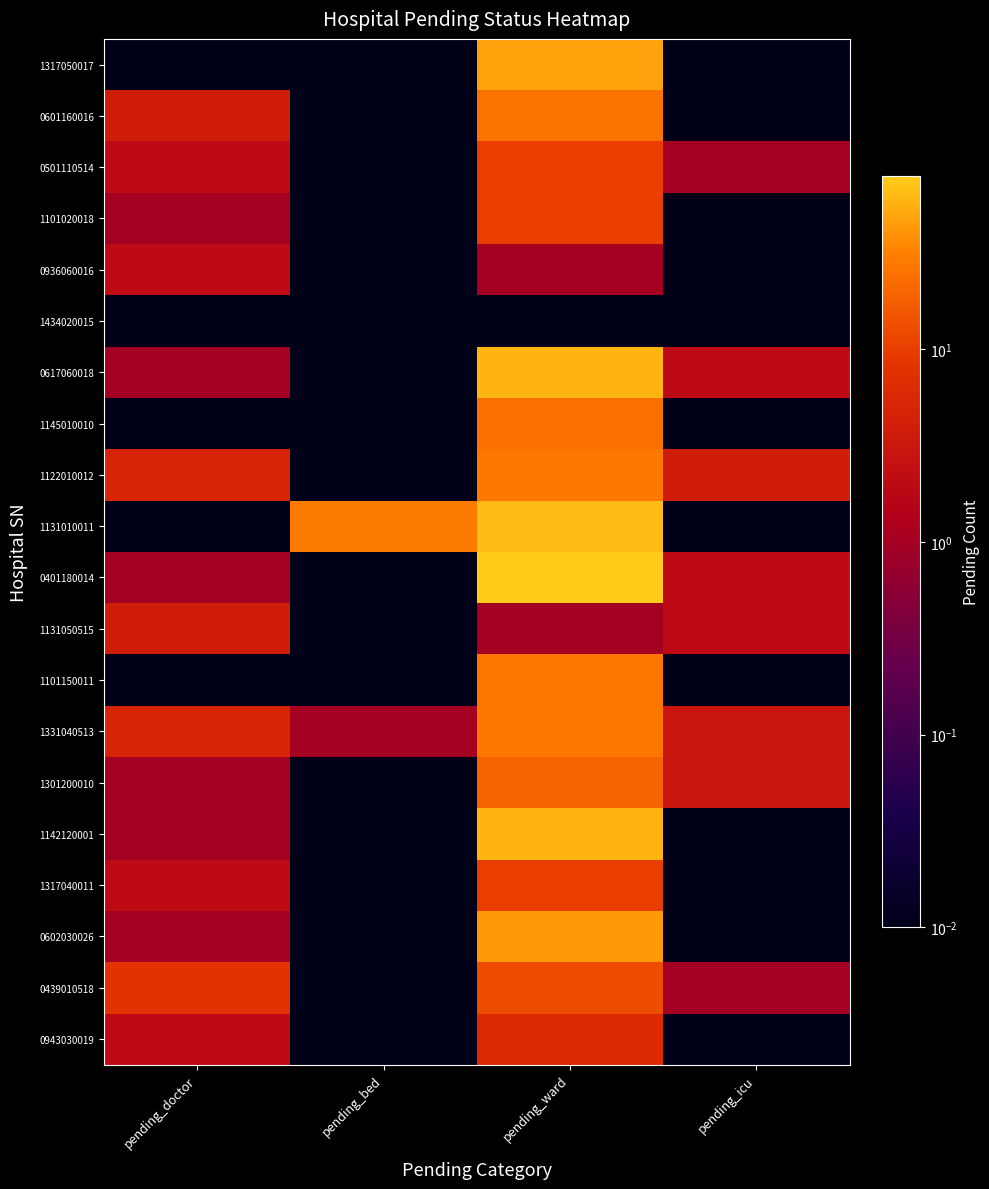

Between pending_bed and pending_icu, which is larger?

pending_bed